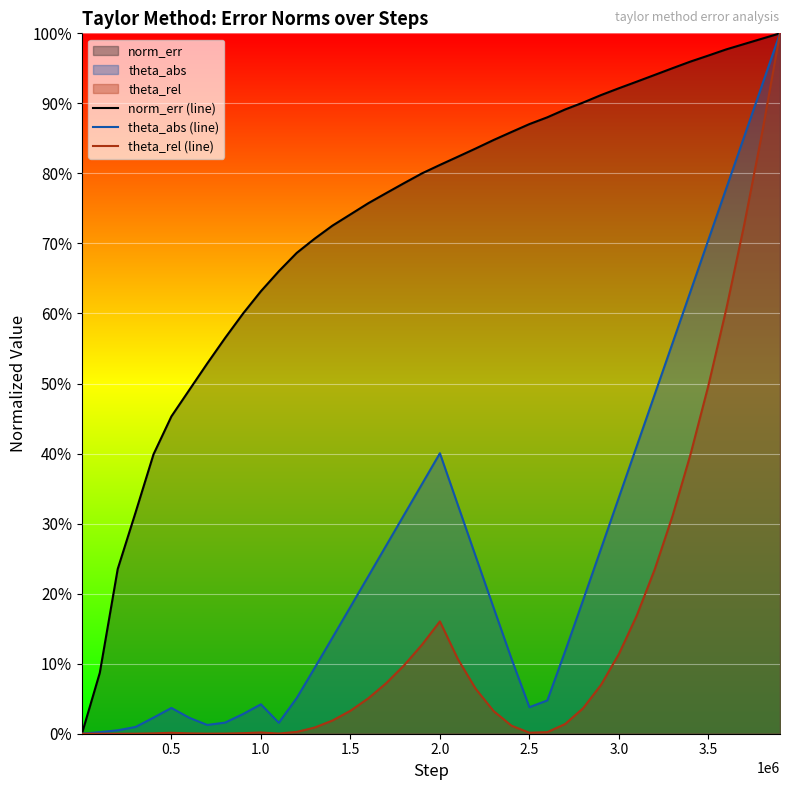

Which series has the widest spread of values?

norm_err (line)